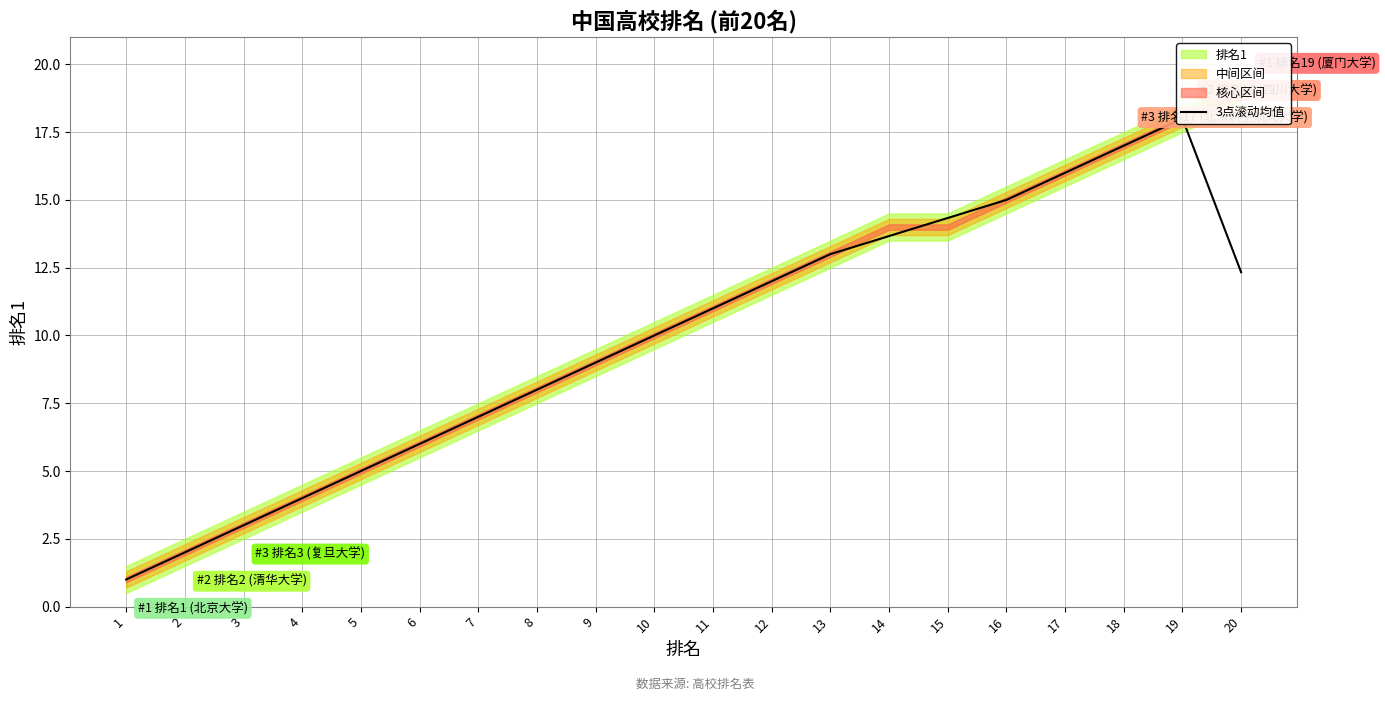

How many lines are shown in the chart?

1